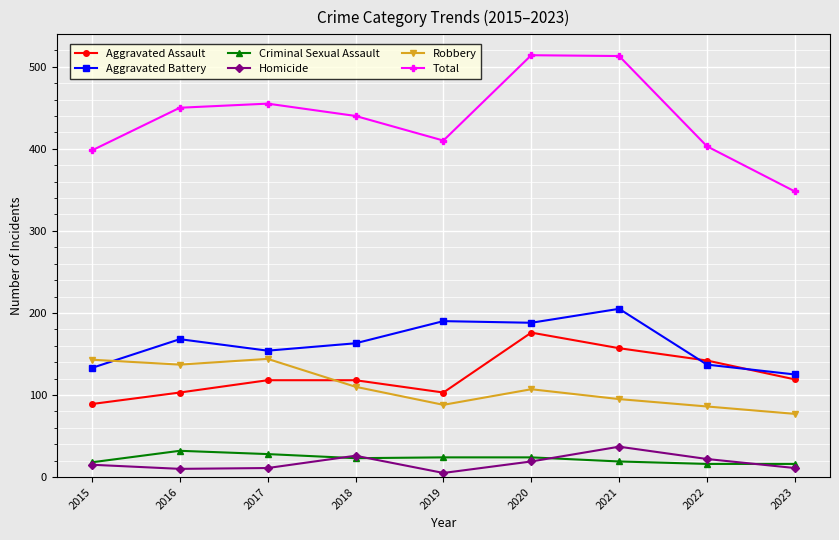

The Robbery series shows 137 at 2016. True or false?

True